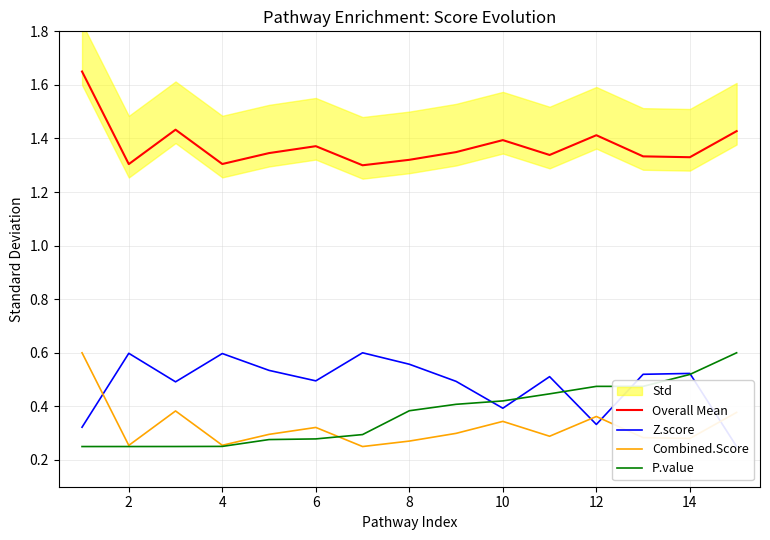

At which category does Z.score reach its first local peak?

2